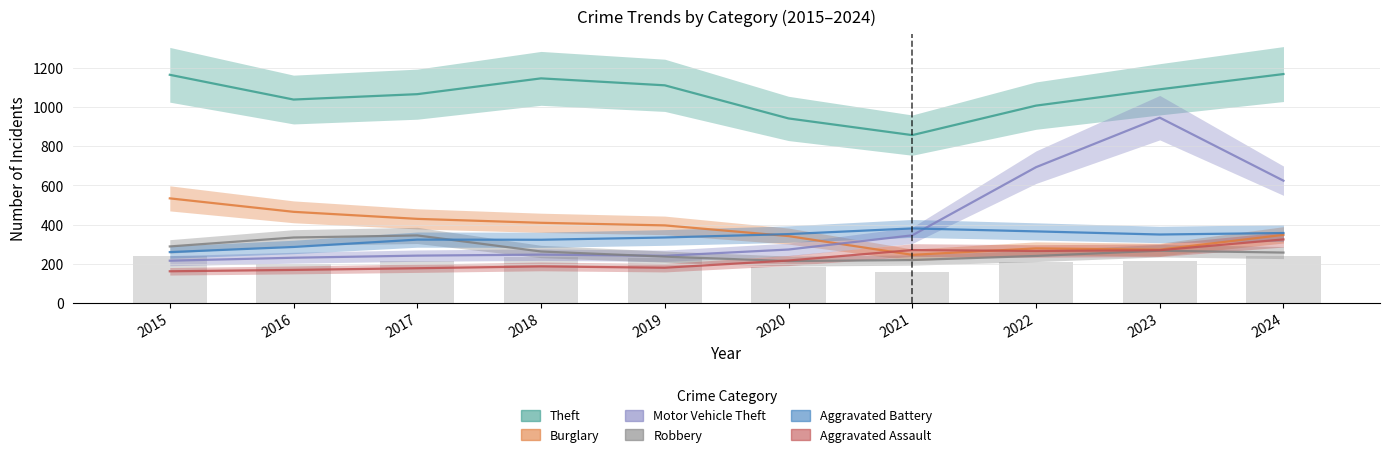

Which category has the highest value in the Theft series?

2015